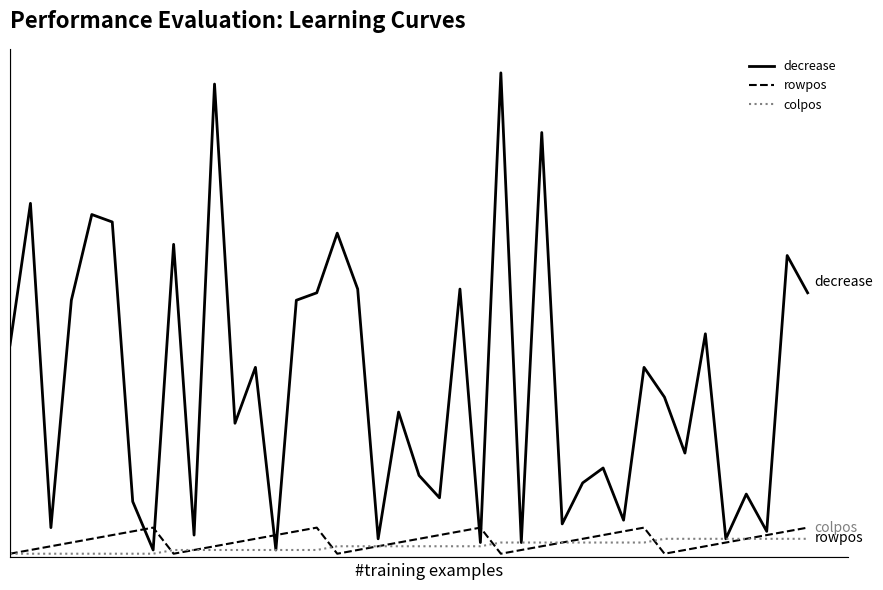

True or false: colpos and decrease cross at least once.

False